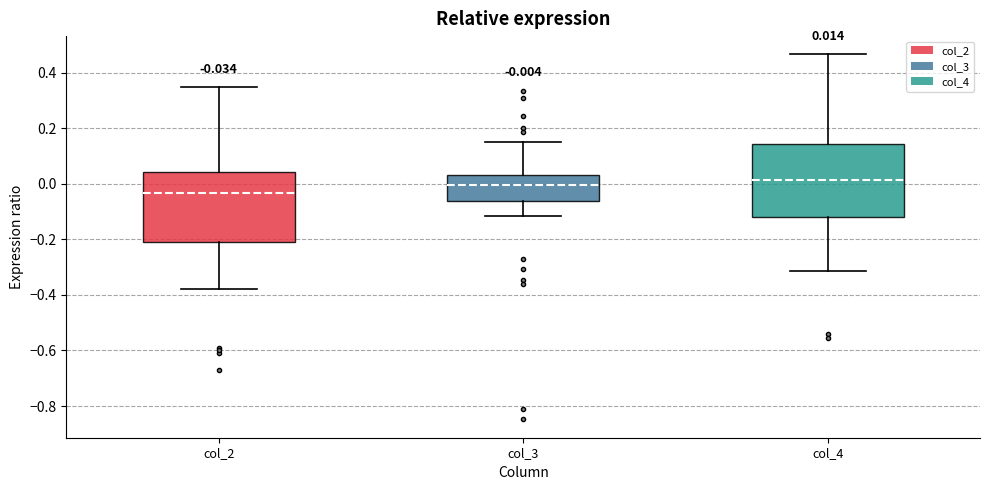

Which box's median line is the lowest?

col_2